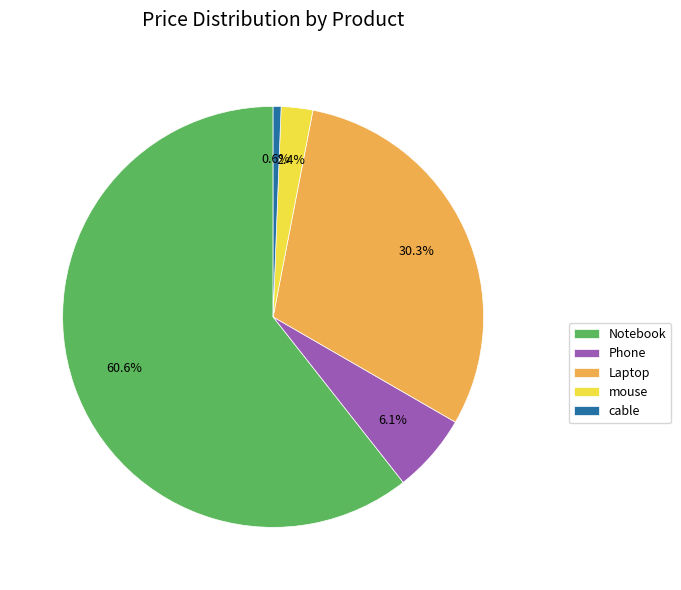

Count the number of slices in the pie.

5